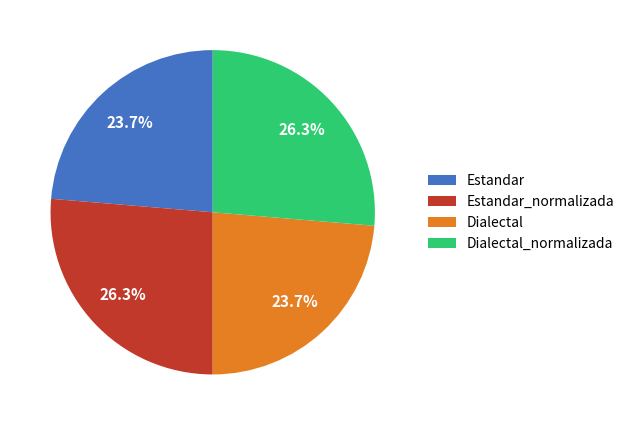

How many slices are in this pie chart?

4